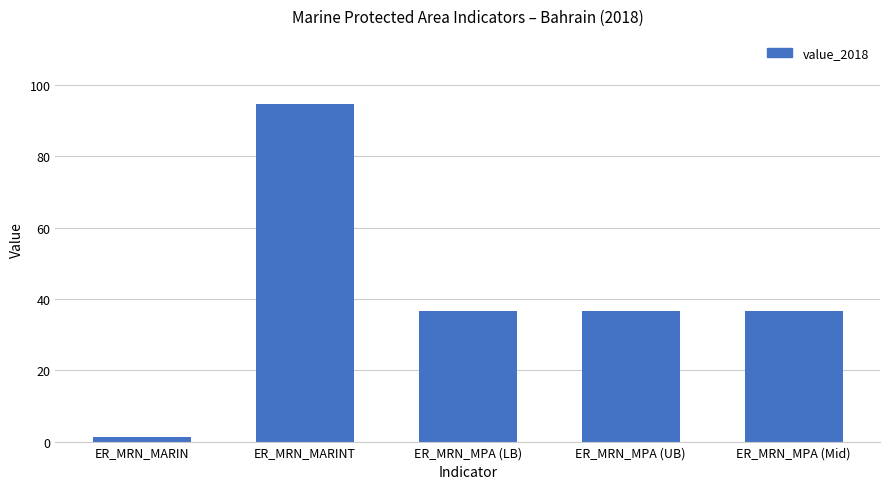

Is it true that the value at ER_MRN_MPA (LB) is 36.6?

True